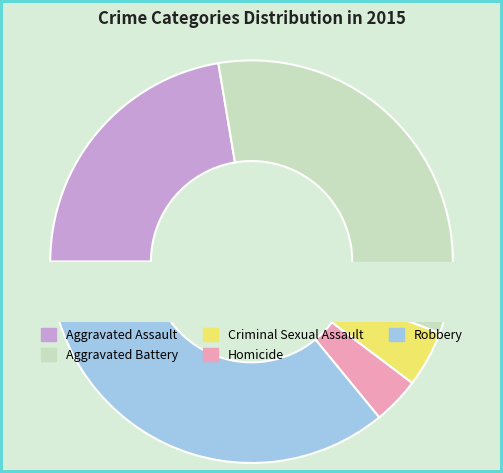

Does Aggravated Assault account for over 50% of the chart?

No